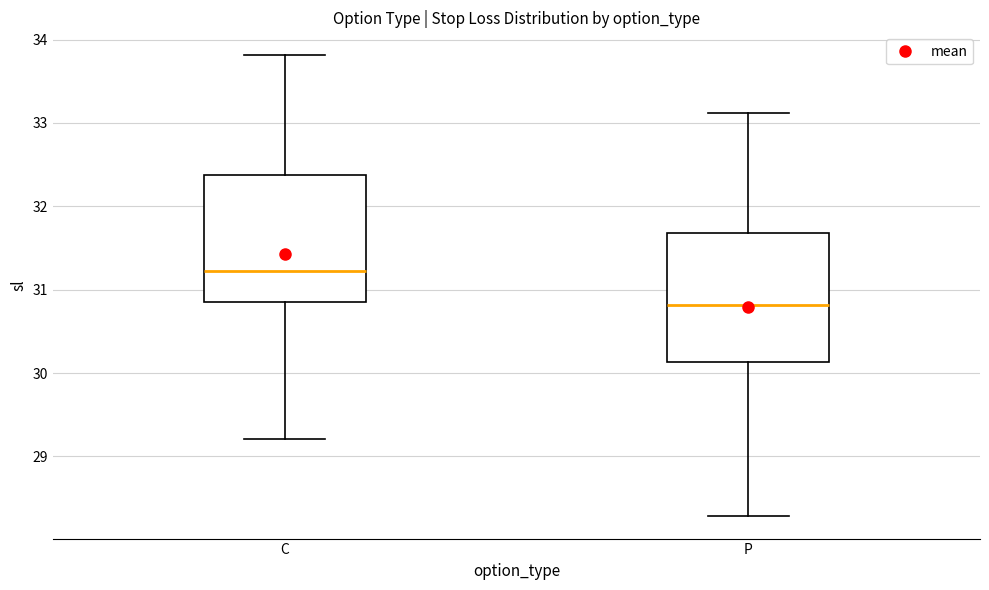

Where is the upper edge of the box for C on the y-axis? The values are not printed on the chart, so give them approximately, as read against the axis.

32.4